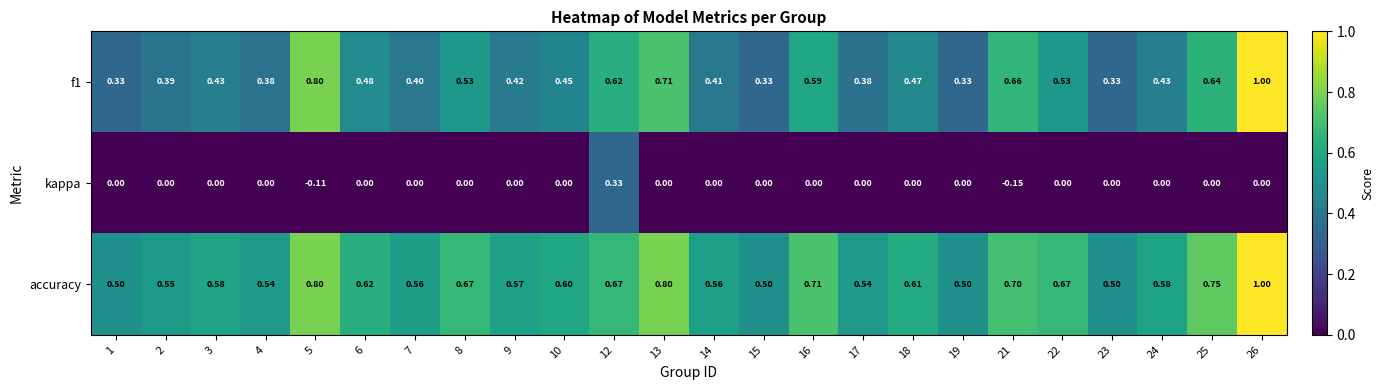

Which series has the largest total across all categories?

accuracy